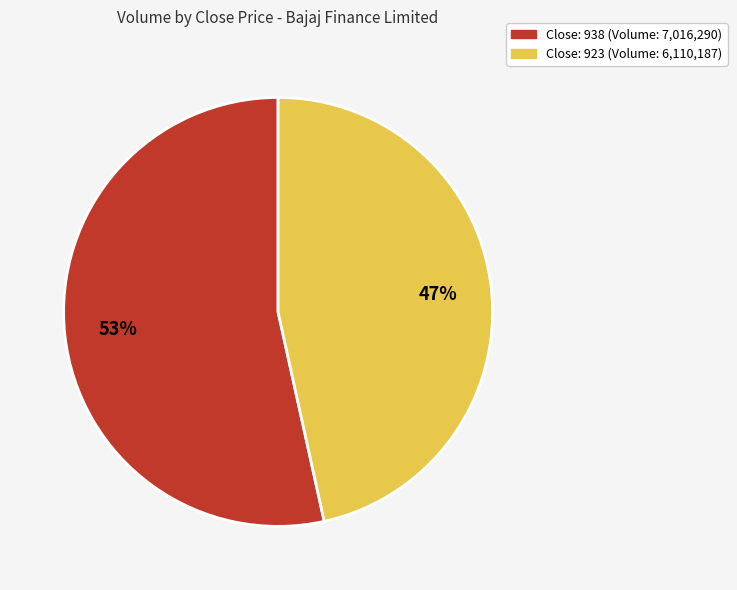

To the nearest percent, what is the average slice percentage?

50%